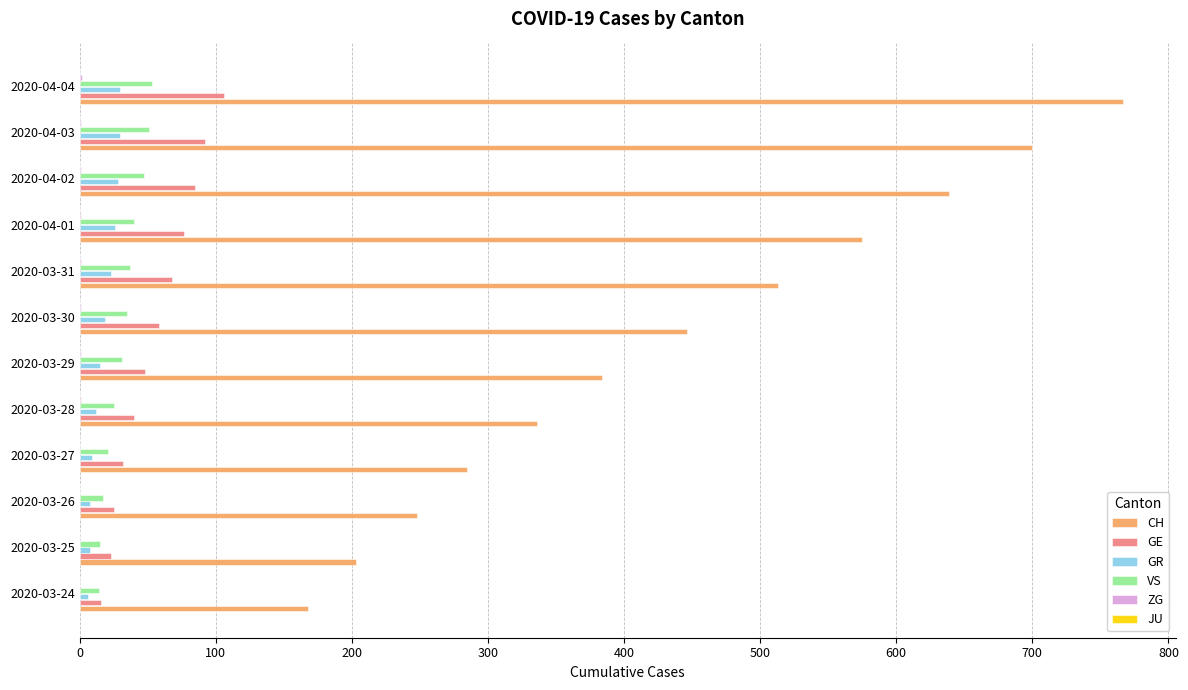

The CH series shows 336 at 2020-03-28. True or false?

True